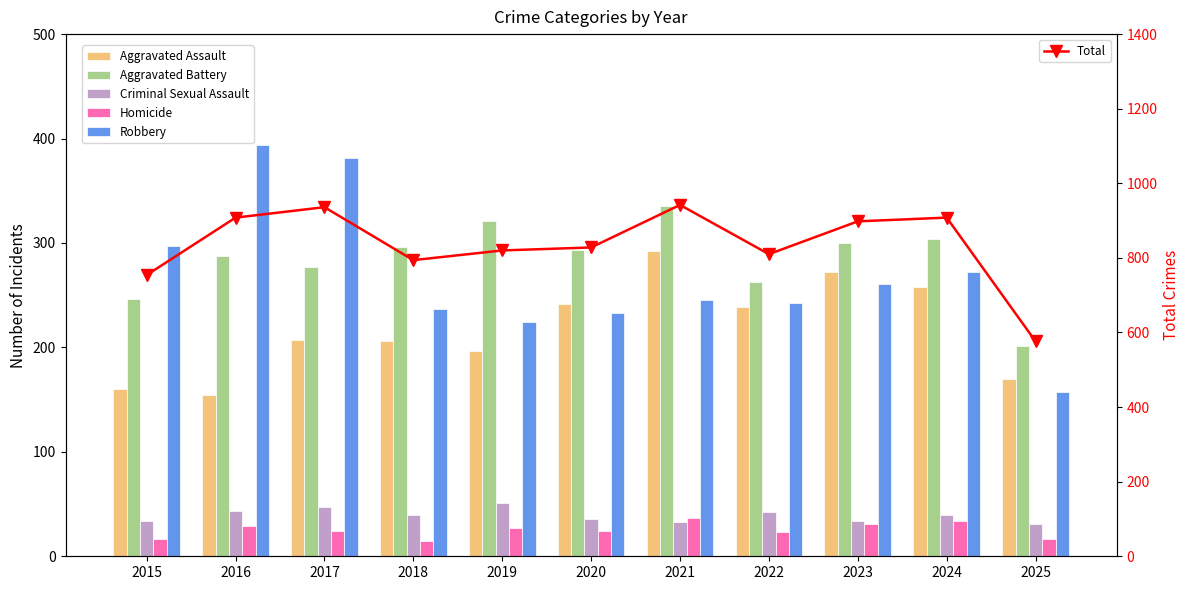

Which series changed the most between 2016 and 2018?

Robbery